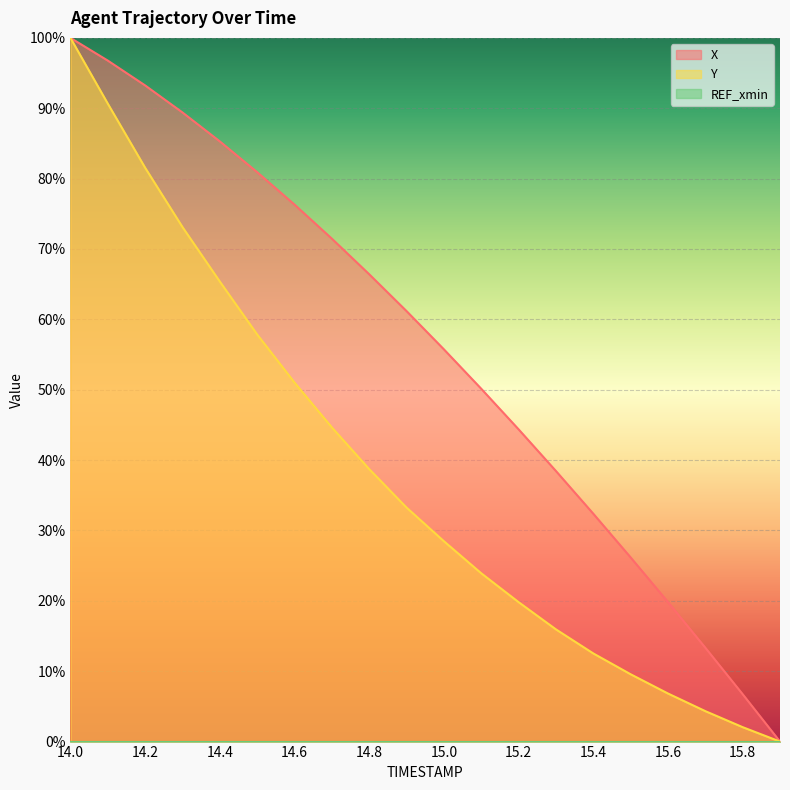

Reading right to left, what are all the values shown in this chart?

X: 15.9=0.0	15.8=6.7	15.7=13.3	15.6=19.8	15.5=26.2	15.4=32.4	15.3=38.5	15.2=44.4	15.1=50.1	15.0=55.7	14.9=61.2	14.8=66.4	14.7=71.5	14.6=76.3	14.5=80.9	14.4=85.3	14.3=89.4	14.2=93.2	14.1=96.8	14.0=100.0
Y: 15.9=0.0	15.8=2.1	15.7=4.3	15.6=6.8	15.5=9.6	15.4=12.5	15.3=15.9	15.2=19.8	15.1=23.9	15.0=28.5	14.9=33.3	14.8=38.7	14.7=44.6	14.6=51.0	14.5=57.9	14.4=65.4	14.3=73.1	14.2=81.5	14.1=90.7	14.0=100.0